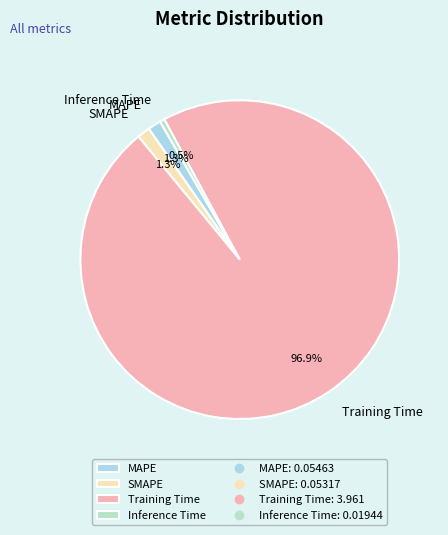

Which has a higher value, MAPE or Training Time?

Training Time